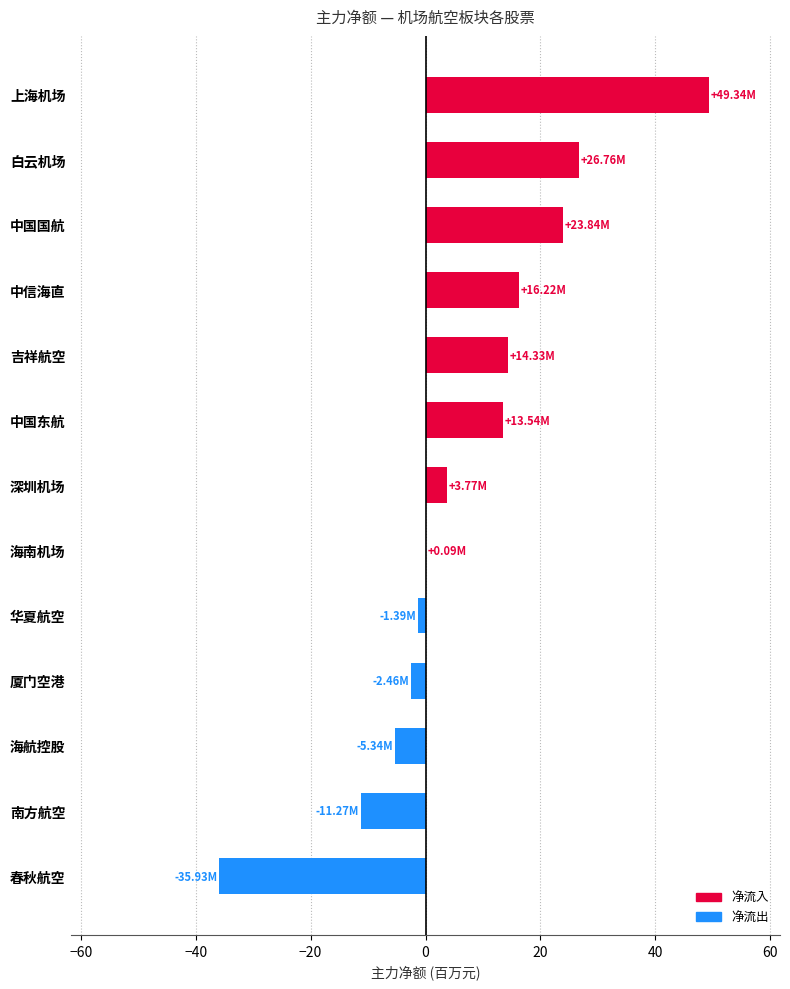

What is the change in value from 白云机场 to 深圳机场?

-23.0